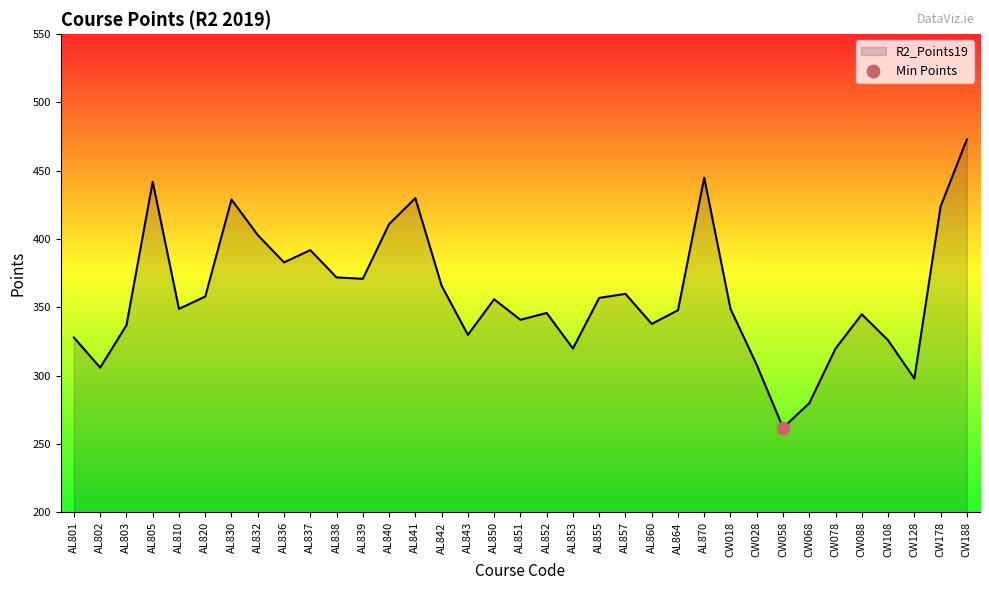

What is the ratio of the value at AL830 to the value at AL853?

1.3